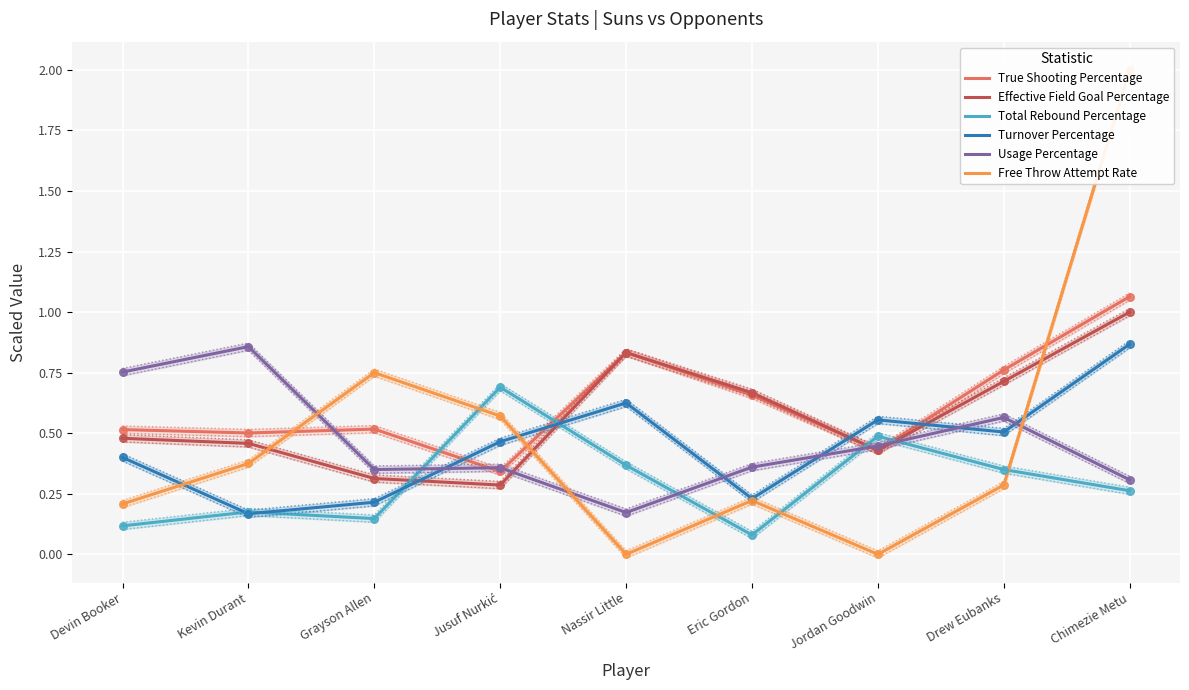

What are all the series names shown in the legend?

True Shooting Percentage, Effective Field Goal Percentage, Total Rebound Percentage, Turnover Percentage, Usage Percentage, Free Throw Attempt Rate